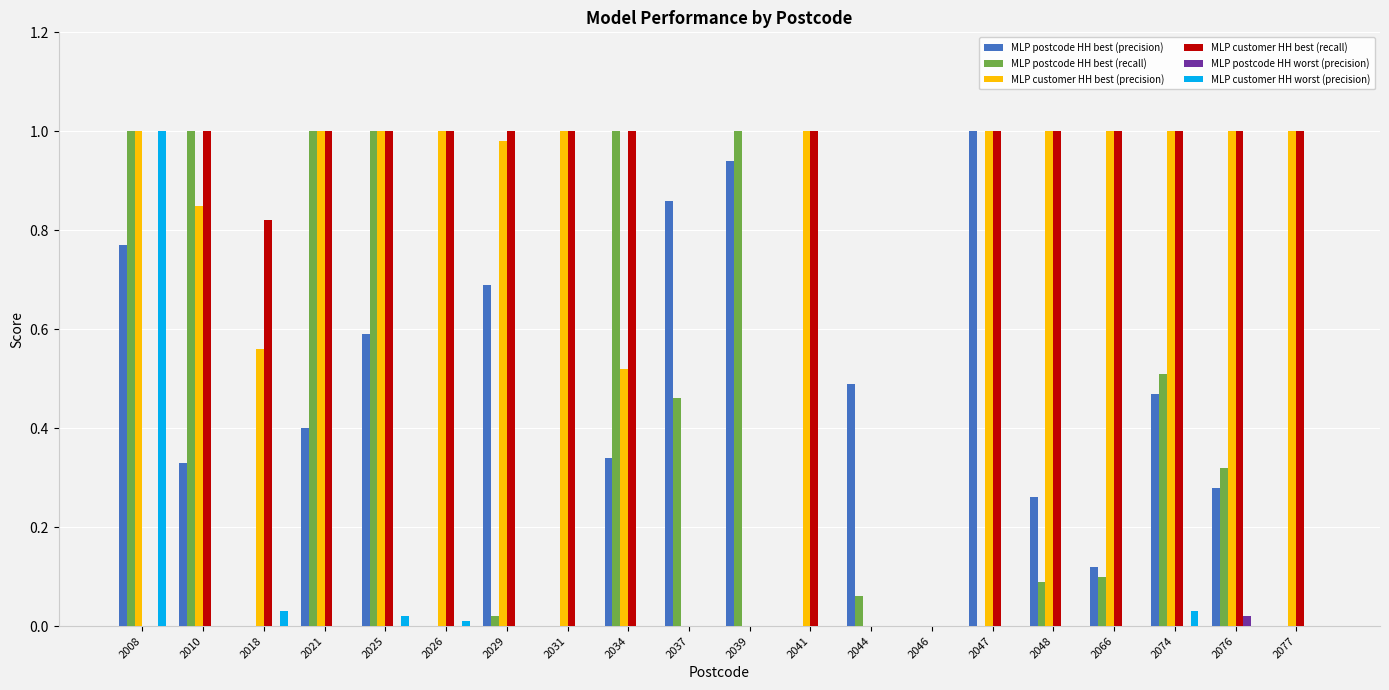

The value of MLP customer HH best (recall) at 2066 is 1.0. True or false?

True